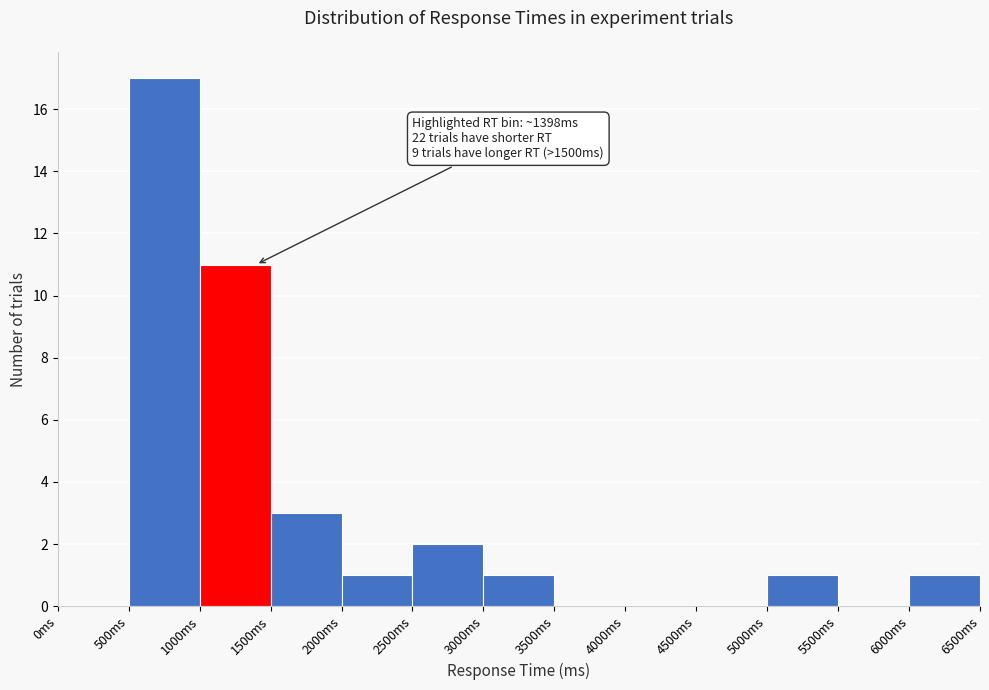

Which range on the x-axis has the tallest bar?

500 to 1000